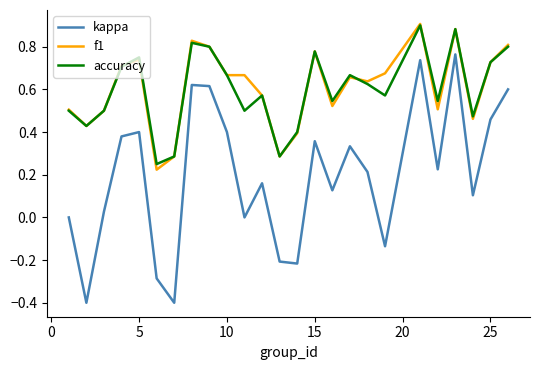

Which series has the largest range (max minus min)?

kappa